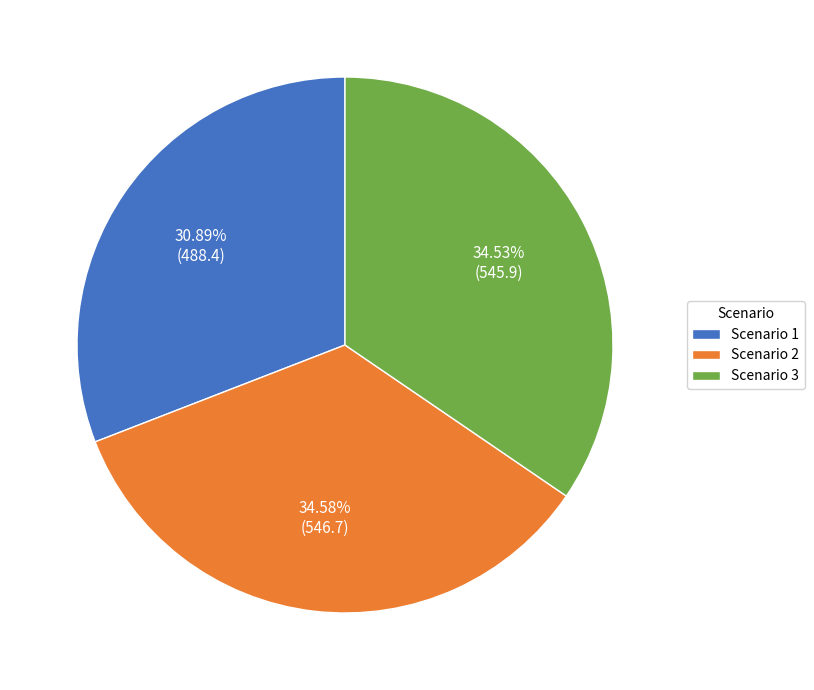

Is there any slice that represents more than half of the pie?

No